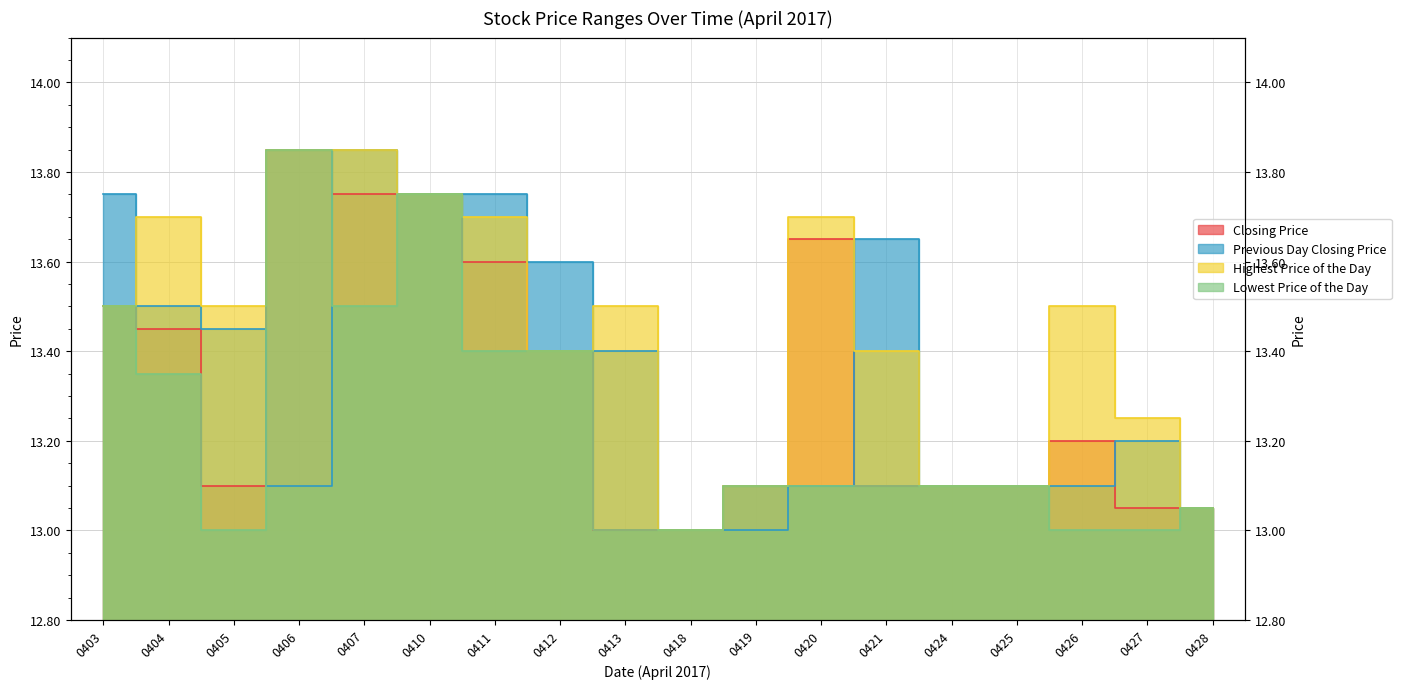

True or false: Previous Day Closing Price has more than 2 interior local peaks.

True